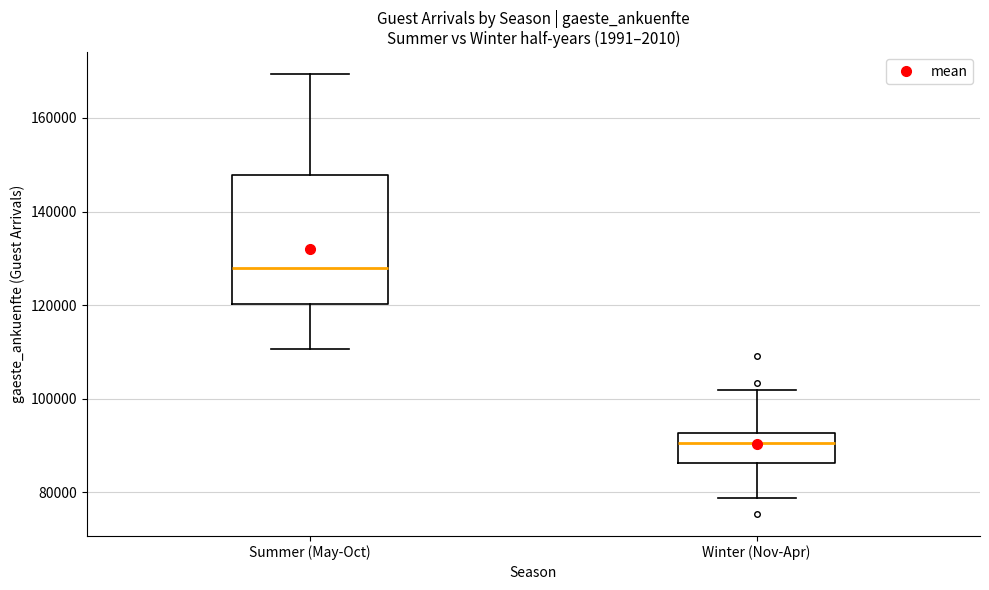

Comparing the boxes themselves (not the whiskers), which one is the tallest?

Summer (May-Oct)